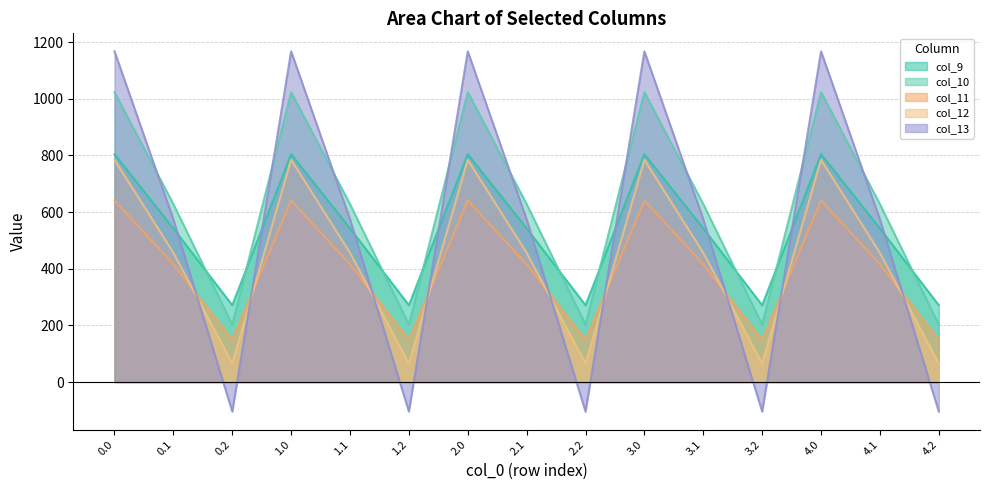

What is the difference between the highest and lowest values at 0.0?

526.2